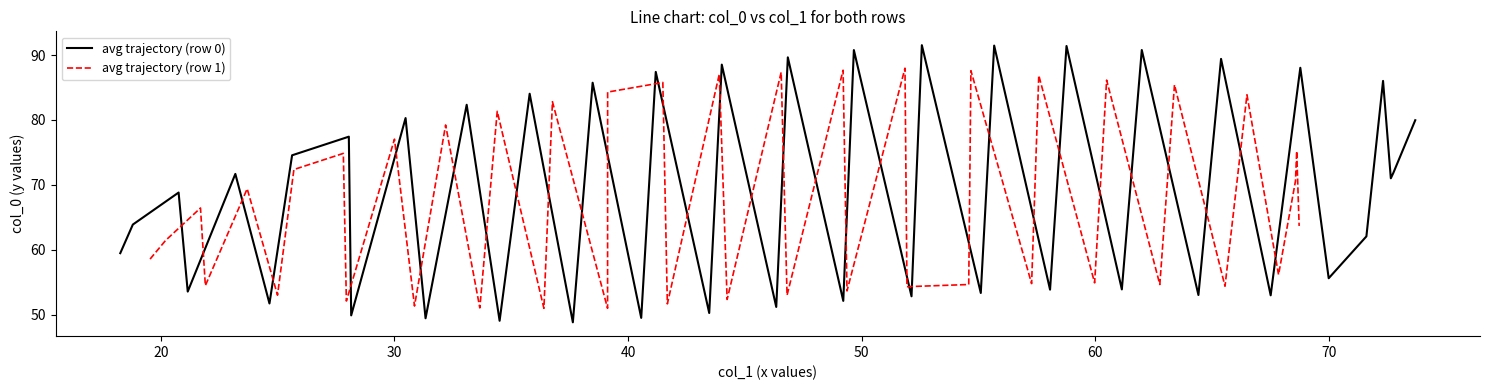

What is the lowest value of the avg trajectory (row 0) series?

48.8